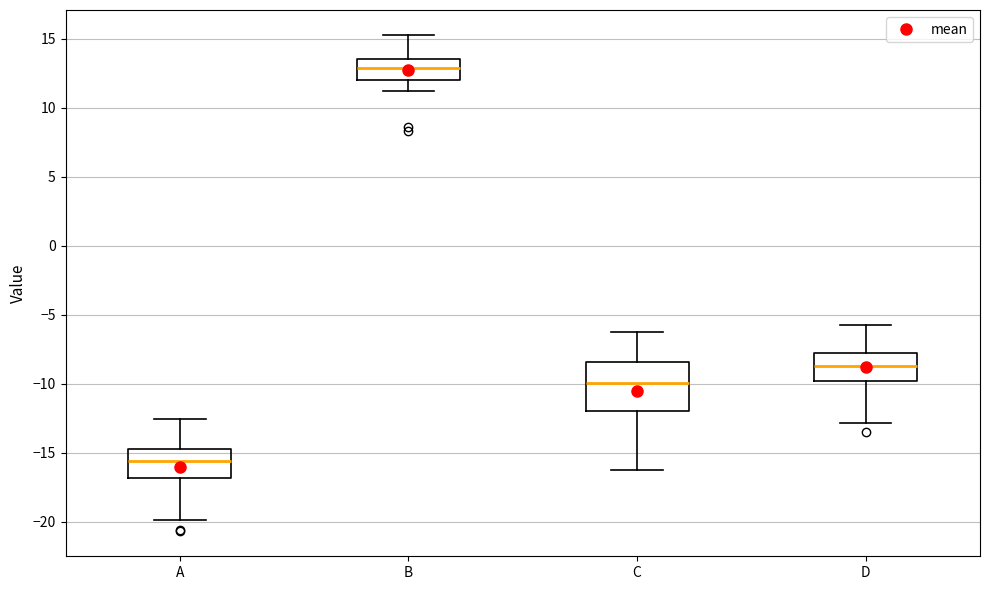

Reading left to right, transcribe this box plot: for each box, give where its median line is, the range the box spans, and where its two whiskers end, as read against the y-axis. The values are not printed on the chart, so give them approximately, as read against the axis.

A: median -15.5, box -17.0 to -14.5, whiskers -20.0 to -12.5
B: median 13.0, box 12.0 to 13.5, whiskers 11.0 to 15.5
C: median -10.0, box -12.0 to -8.5, whiskers -16.5 to -6.0
D: median -8.5, box -10.0 to -7.5, whiskers -13.0 to -5.5